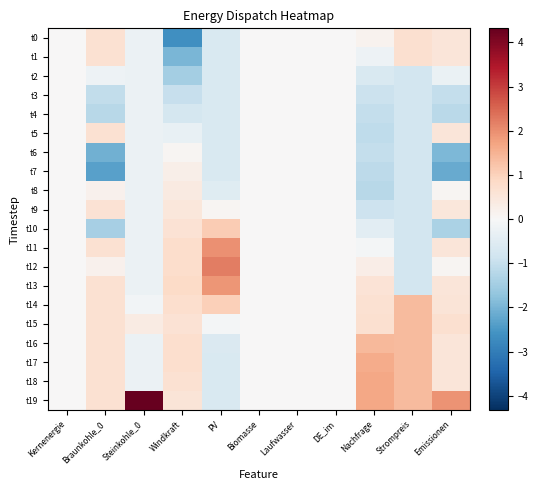

At how many categories does at least one series exceed 4?

1